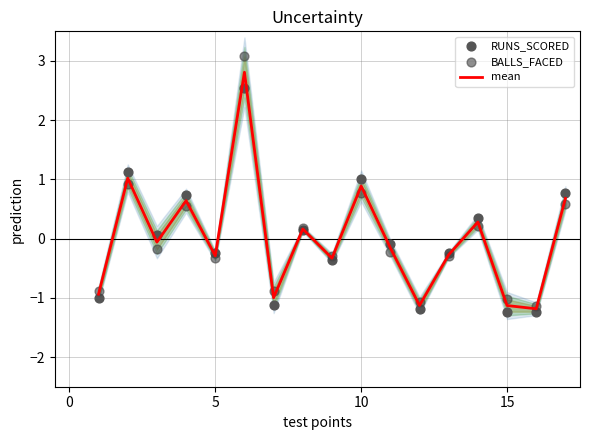

What are all the series names shown in the legend?

mean, RUNS_SCORED, BALLS_FACED